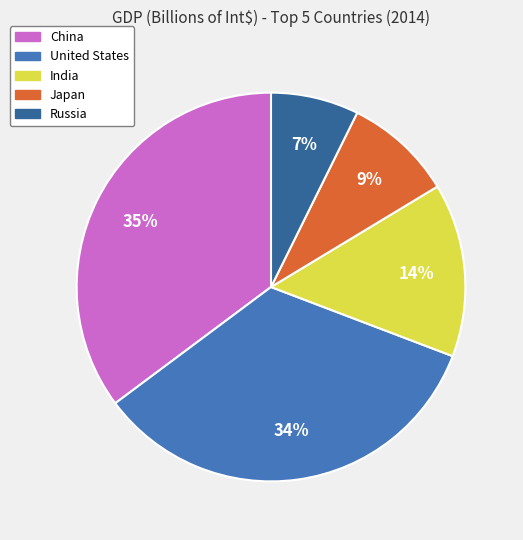

Which has a higher value, China or India?

China